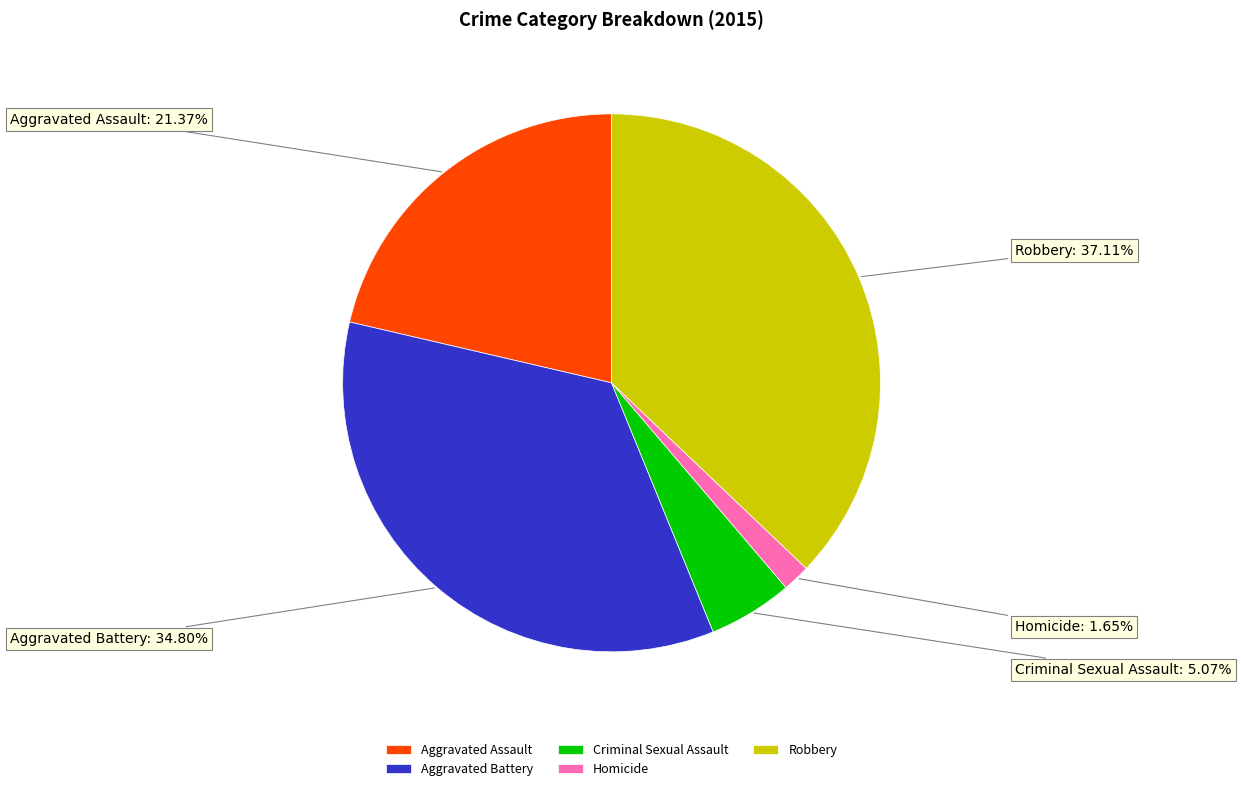

Which has a higher value, Aggravated Battery or Criminal Sexual Assault?

Aggravated Battery